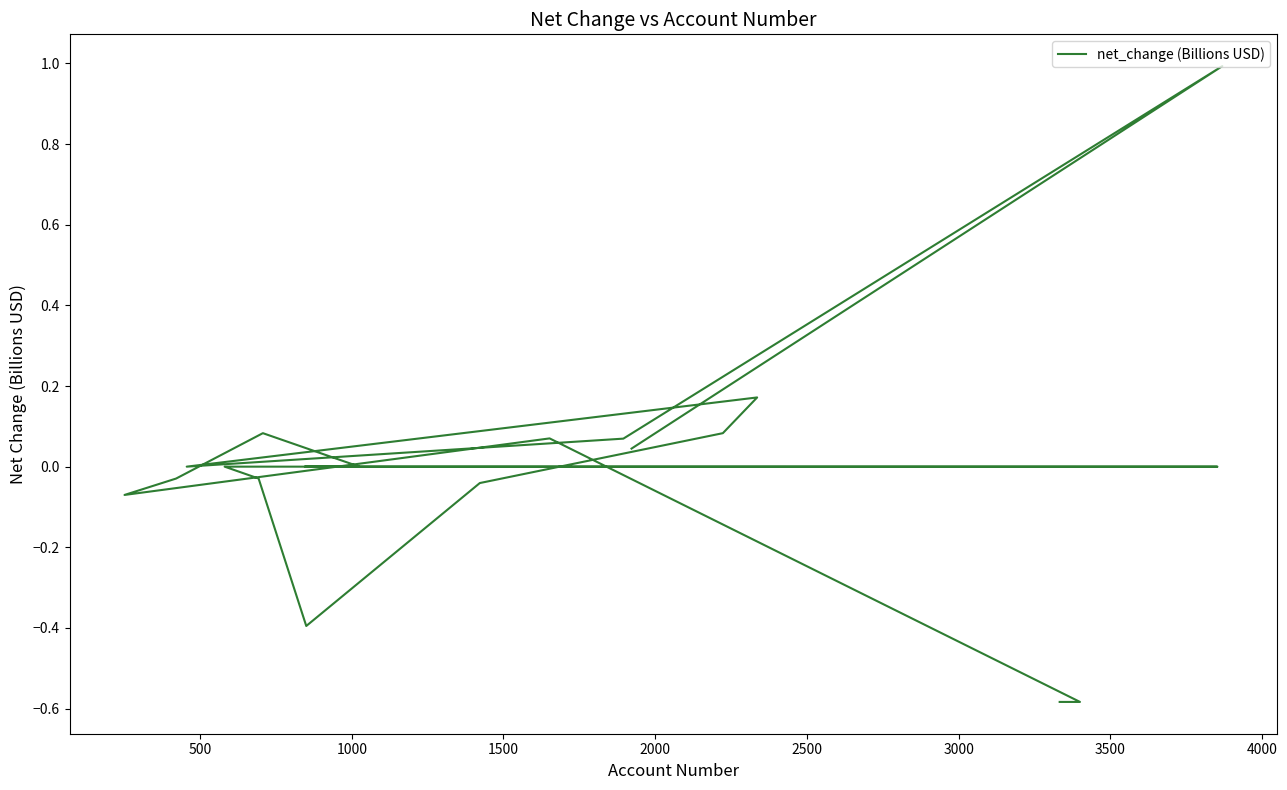

The value at 19 is 0.0. True or false?

False